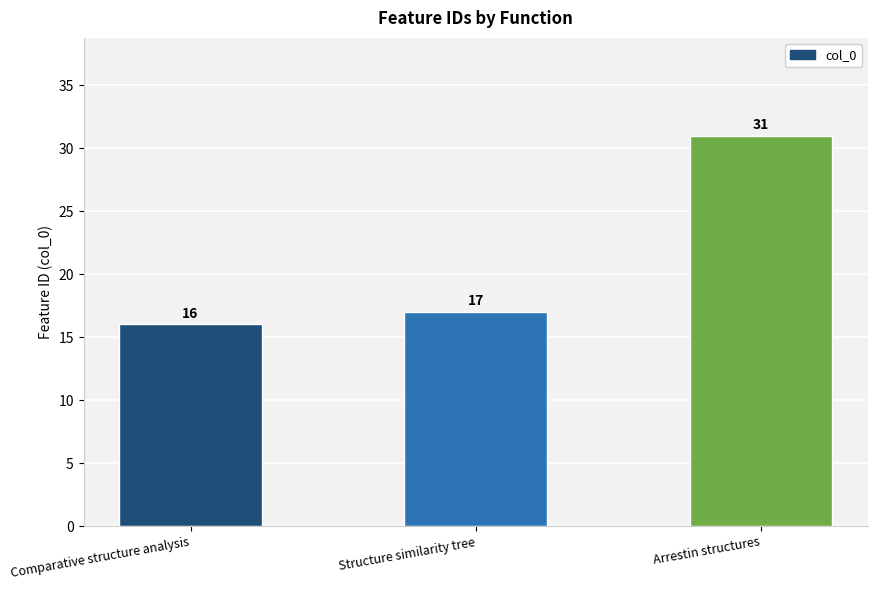

Approximately how many times larger is the value at Comparative structure analysis compared to Structure similarity tree?

0.9